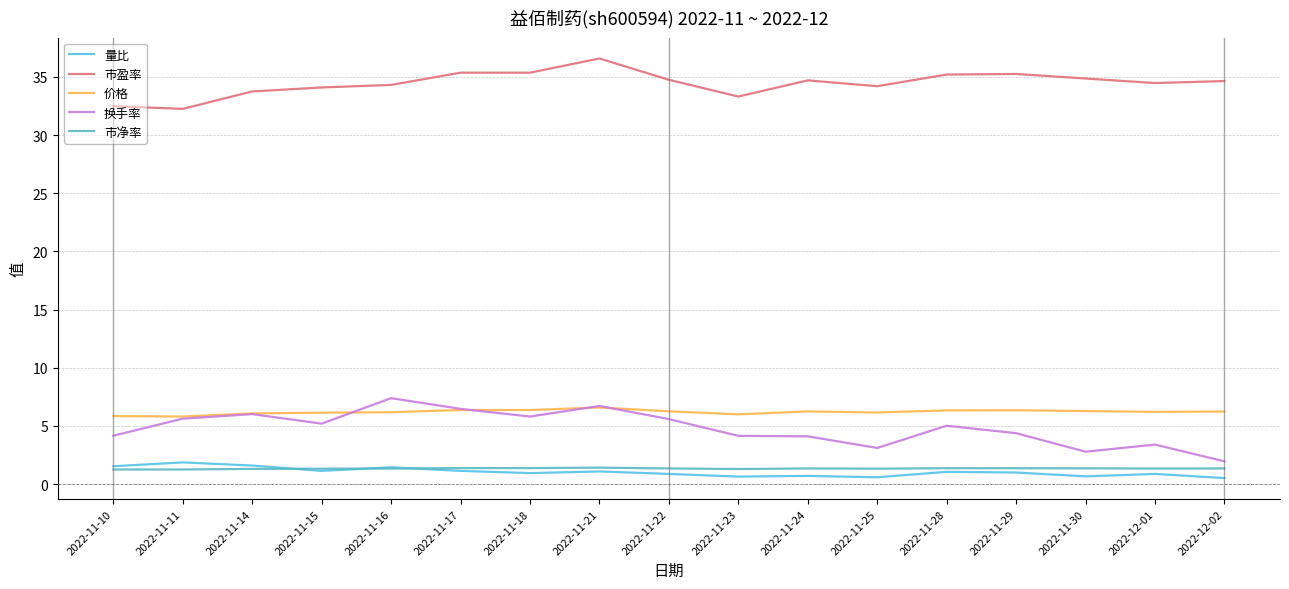

Read the 量比 value at 2022-11-22.

0.9